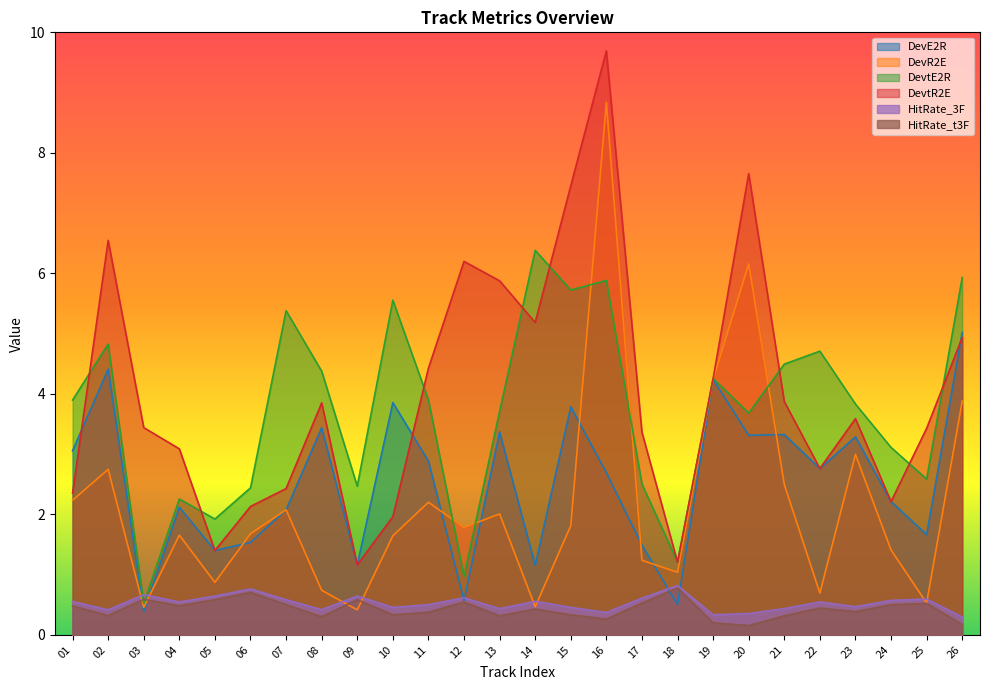

What is the value of the HitRate_3F point at the 18th from the left?

0.8